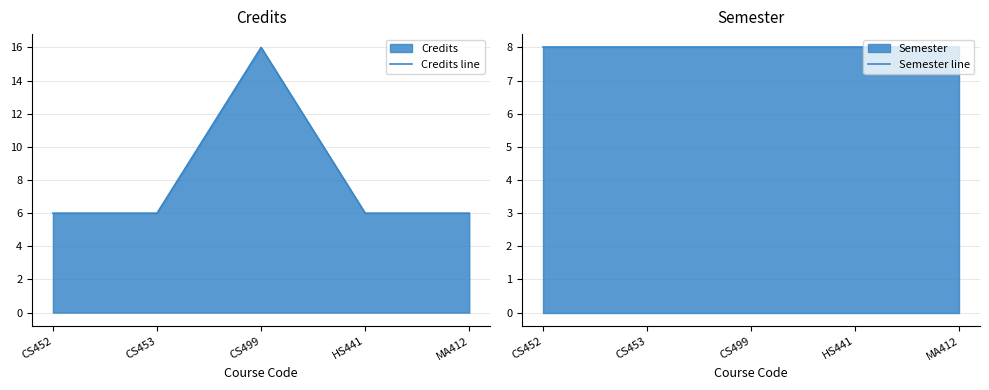

Which label corresponds to the smallest value in the chart?

CS452